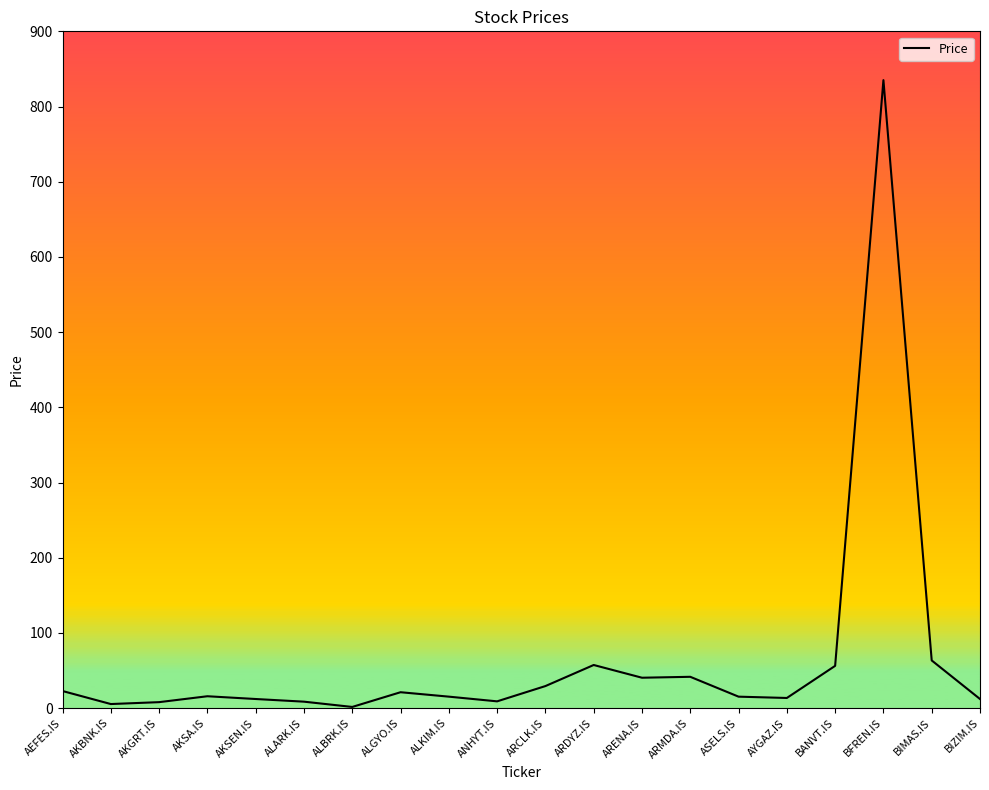

Count the number of data series in this chart.

1